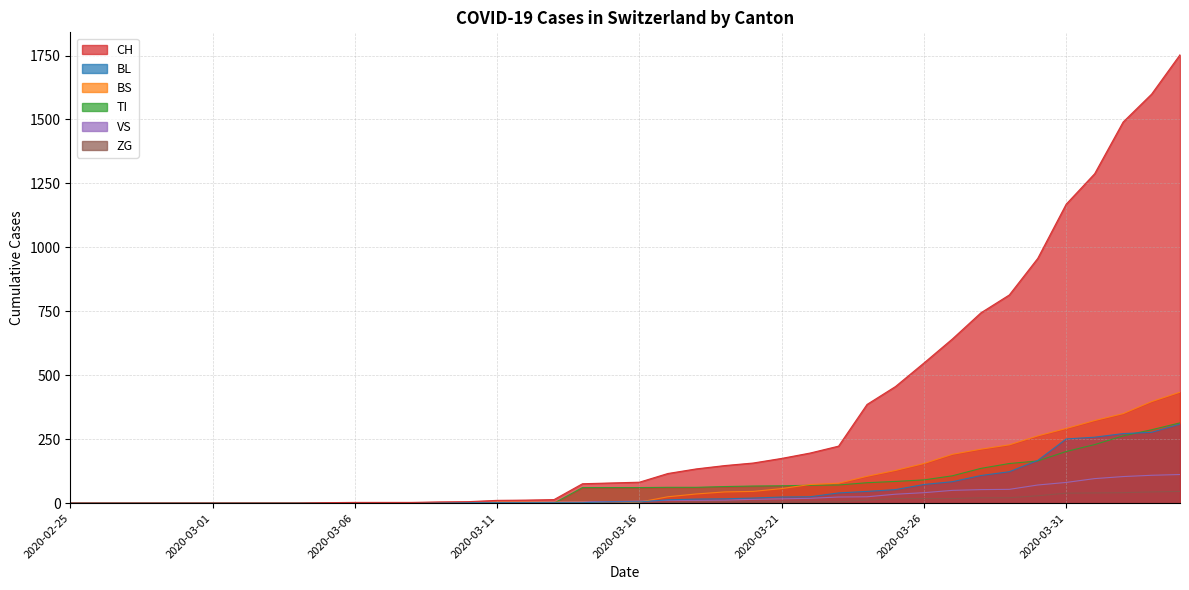

What is the spread (max minus min) of values at 2020-03-22?

191